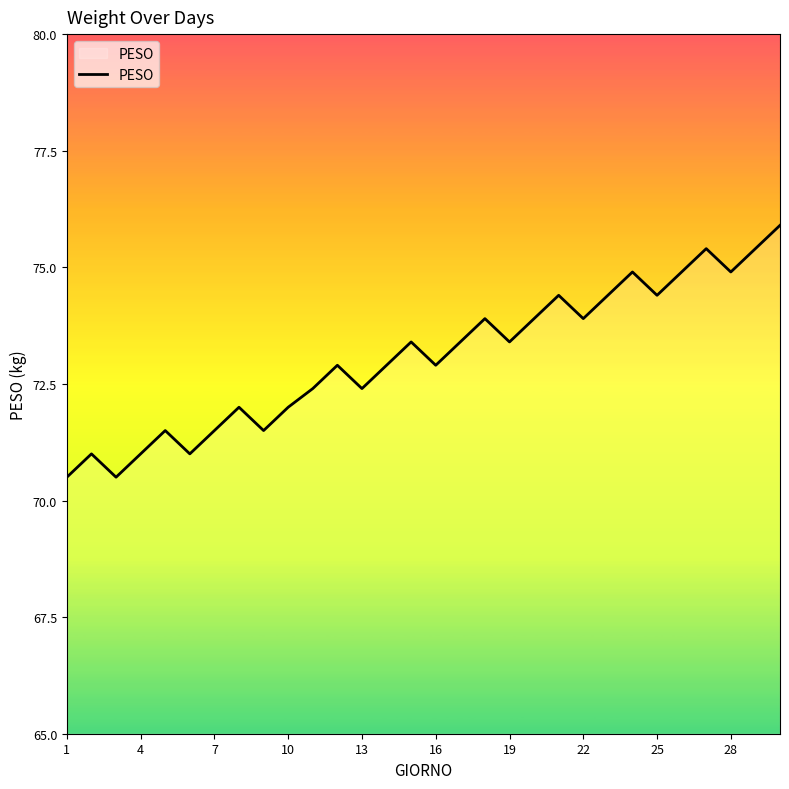

How many lines are shown in the chart?

1